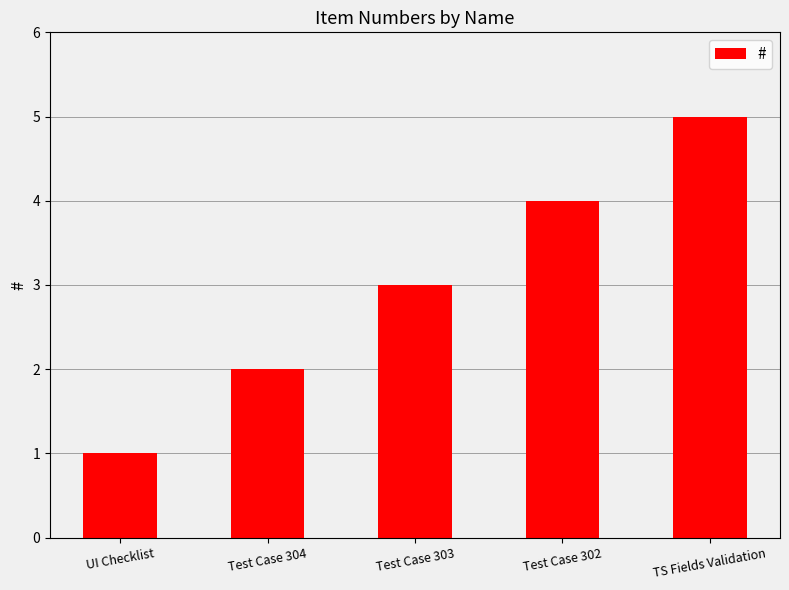

What is the approximate value at Test Case 304?

2